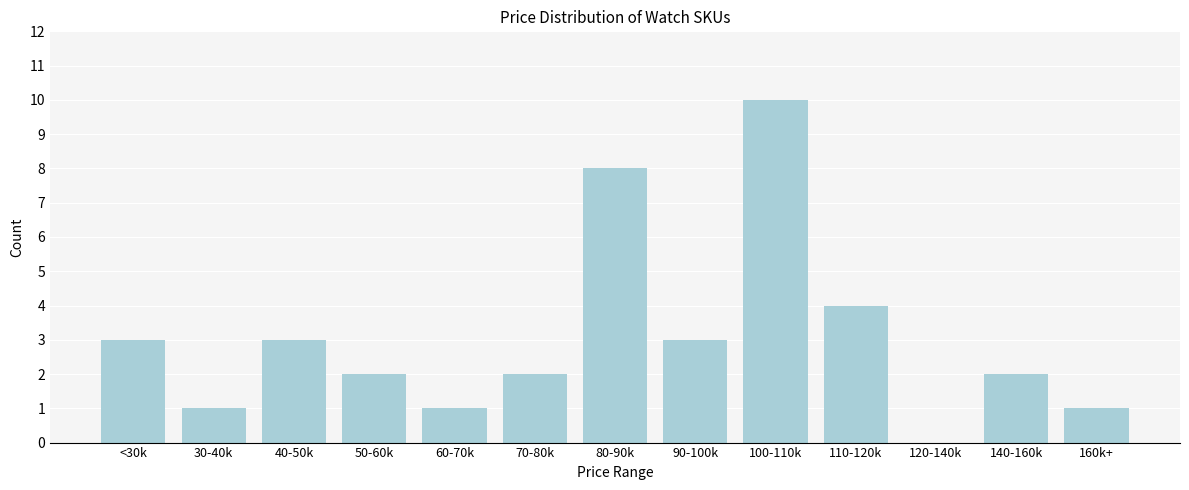

Reading right to left, list all the values displayed in this chart.

160k+=1	140-160k=2	120-140k=0	110-120k=4	100-110k=10	90-100k=3	80-90k=8	70-80k=2	60-70k=1	50-60k=2	40-50k=3	30-40k=1	<30k=3